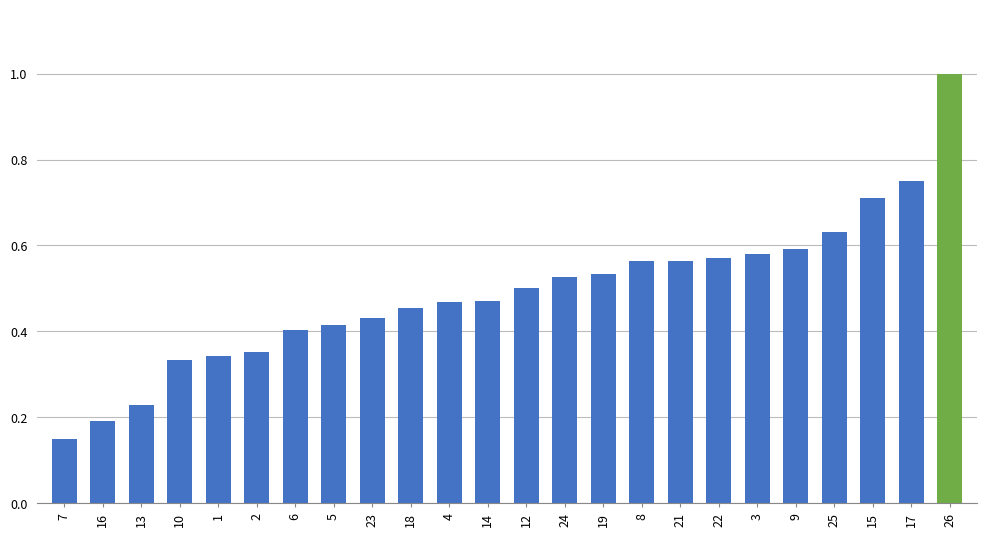

What is the maximum value shown in the chart?

1.0